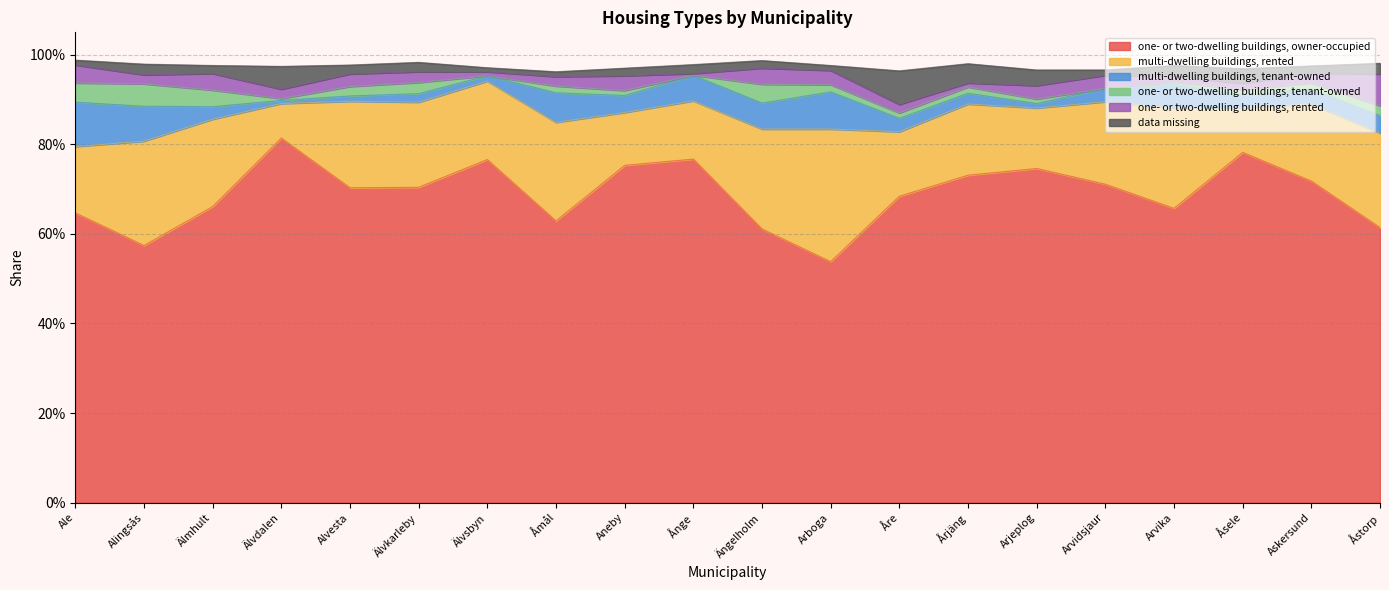

Which series has the largest total across all categories?

one- or two-dwelling buildings, owner-occupied